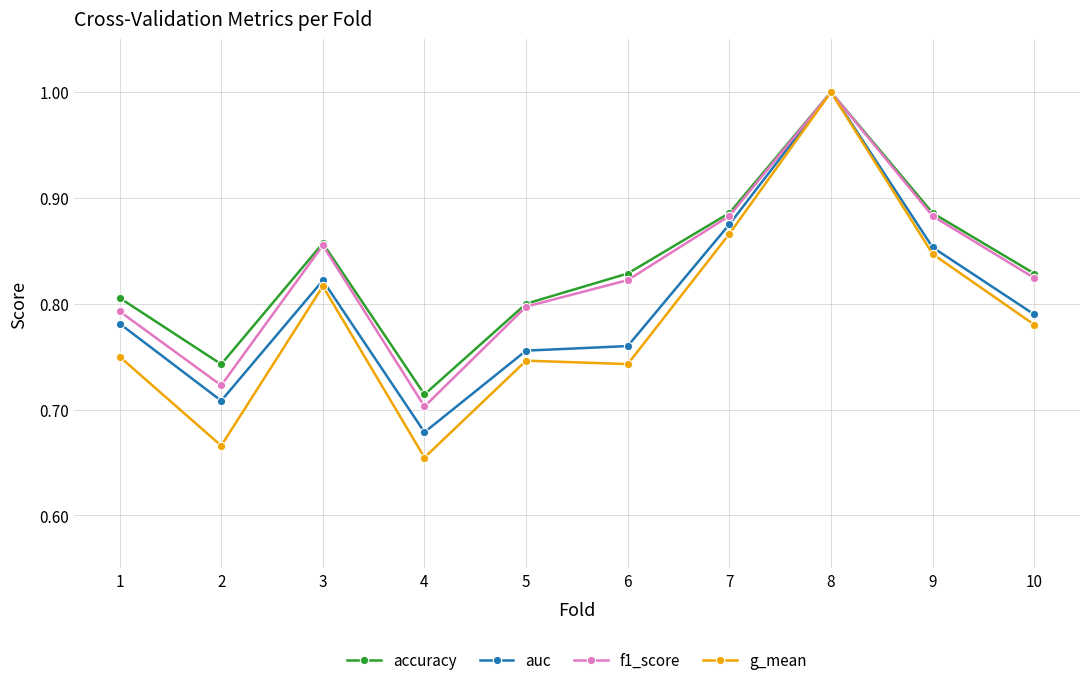

At how many categories does at least one series exceed 0?

10